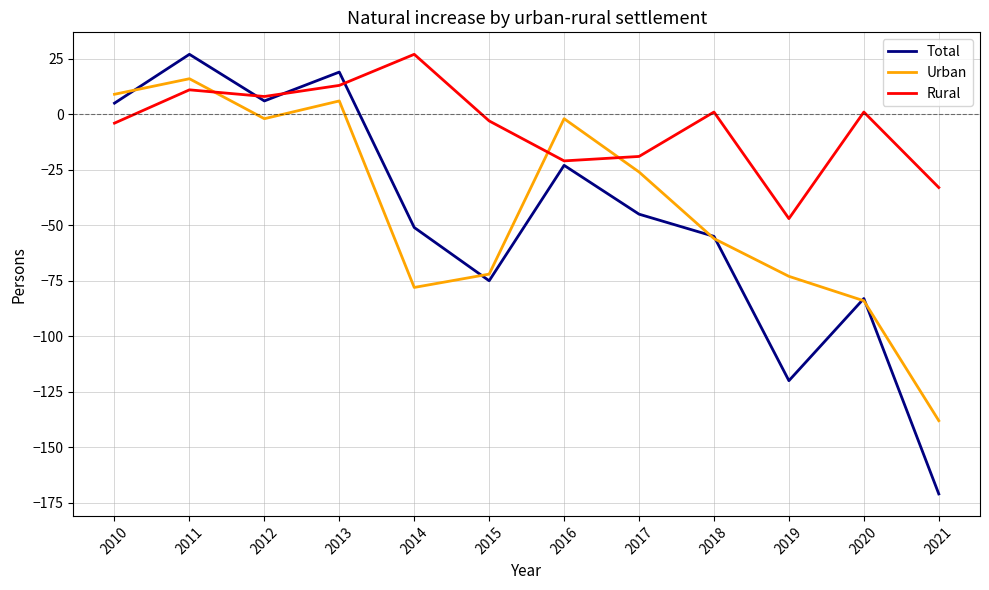

Where do Rural and Urban first cross each other?

2011 and 2012